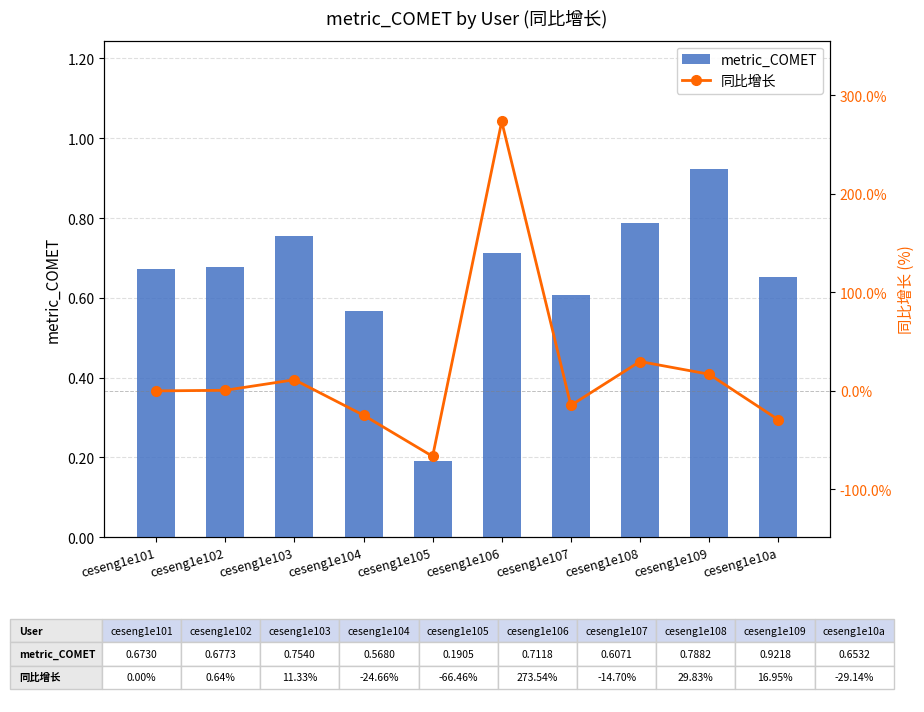

What is the maximum value for 同比增长?

273.5